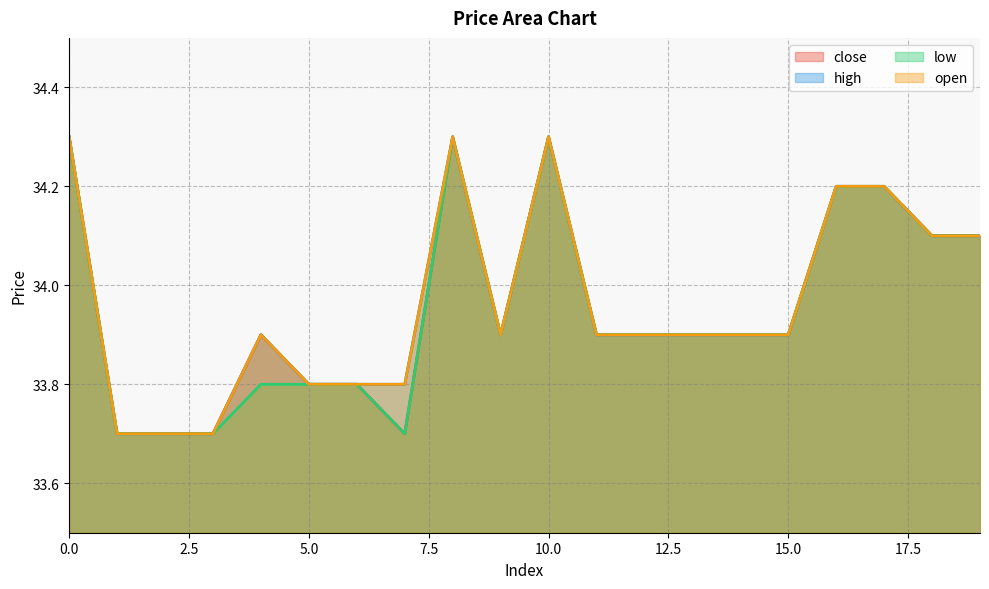

What is the approximate value of low at 16?

34.2